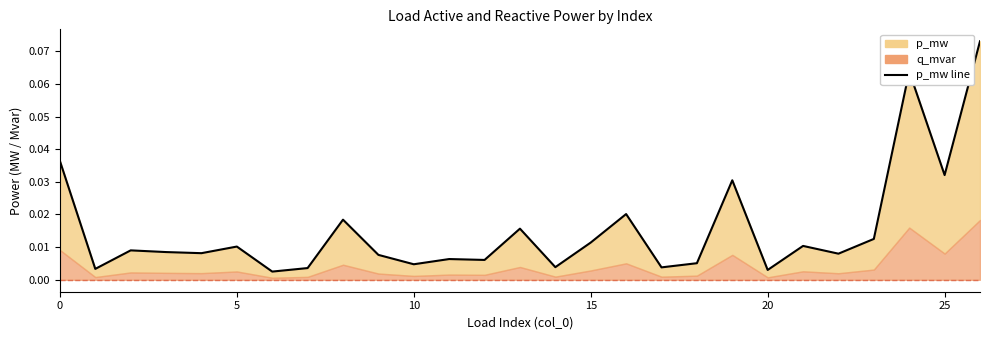

What is the difference between the second highest and minimum values?

0.1